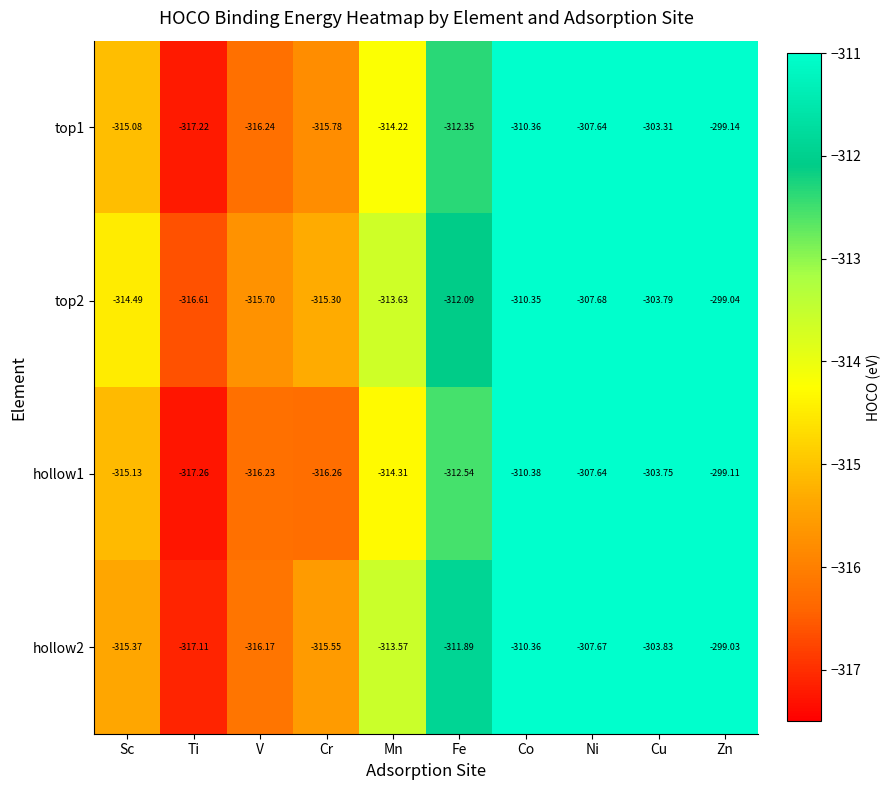

At which label does hollow1 reach its peak?

Zn